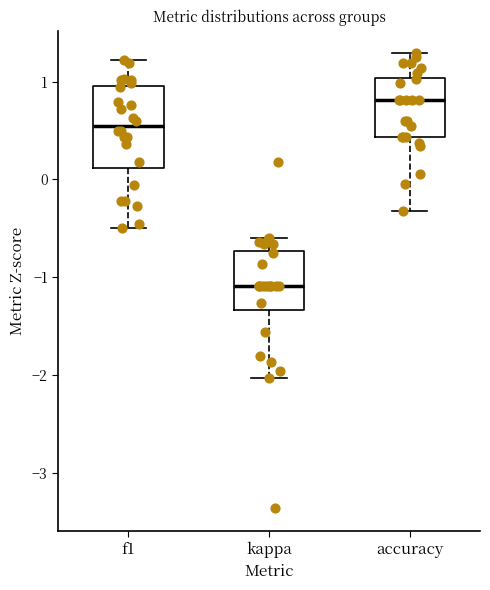

Reading left to right, read every box against the y-axis: the position of its median line, the range the box covers, and the ends of its whiskers. The values are not printed on the chart, so give them approximately, as read against the axis.

f1: median 0.5, box 0.1 to 1.0, whiskers -0.5 to 1.2
kappa: median -1.1, box -1.3 to -0.7, whiskers -2.0 to -0.6
accuracy: median 0.8, box 0.4 to 1.0, whiskers -0.3 to 1.3